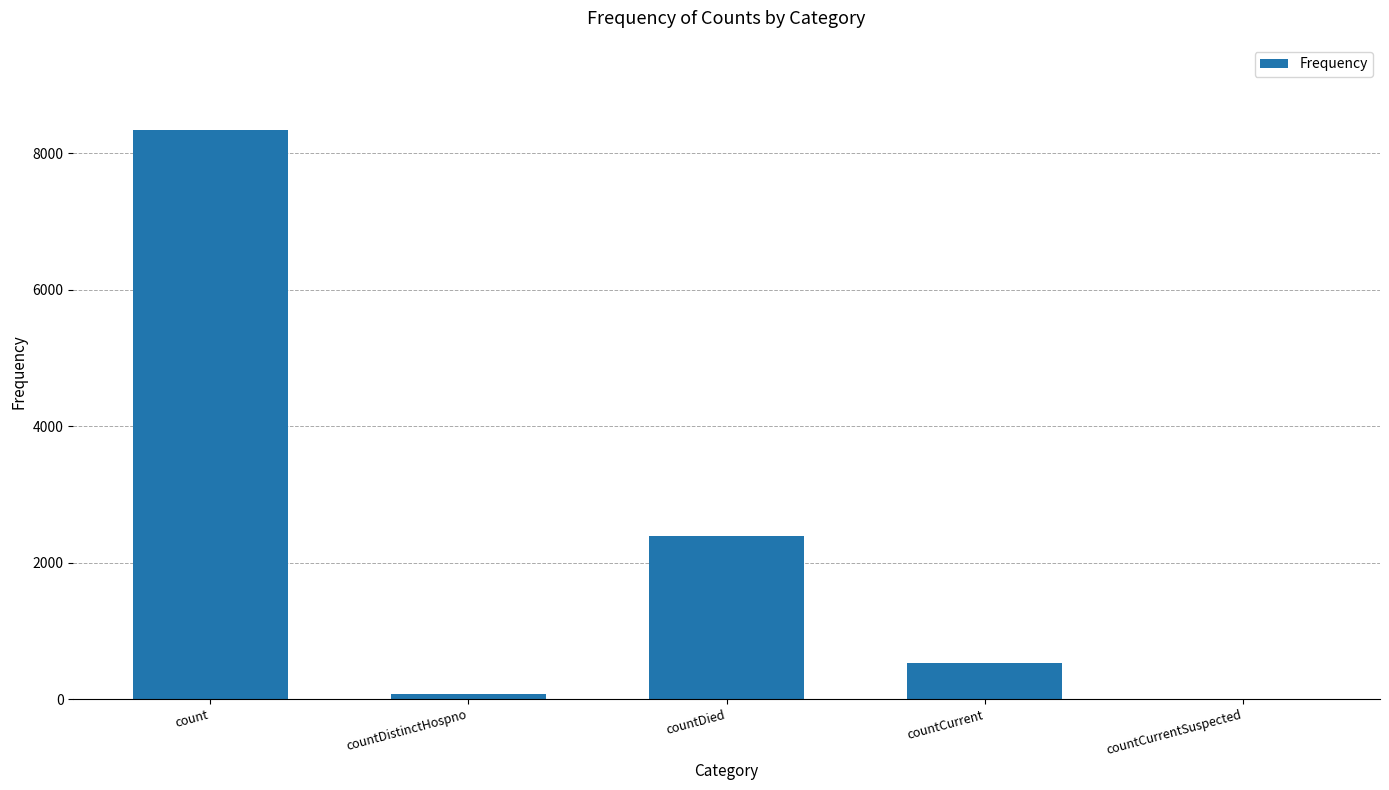

The chart shows a value of 8338 at count. True or false?

True